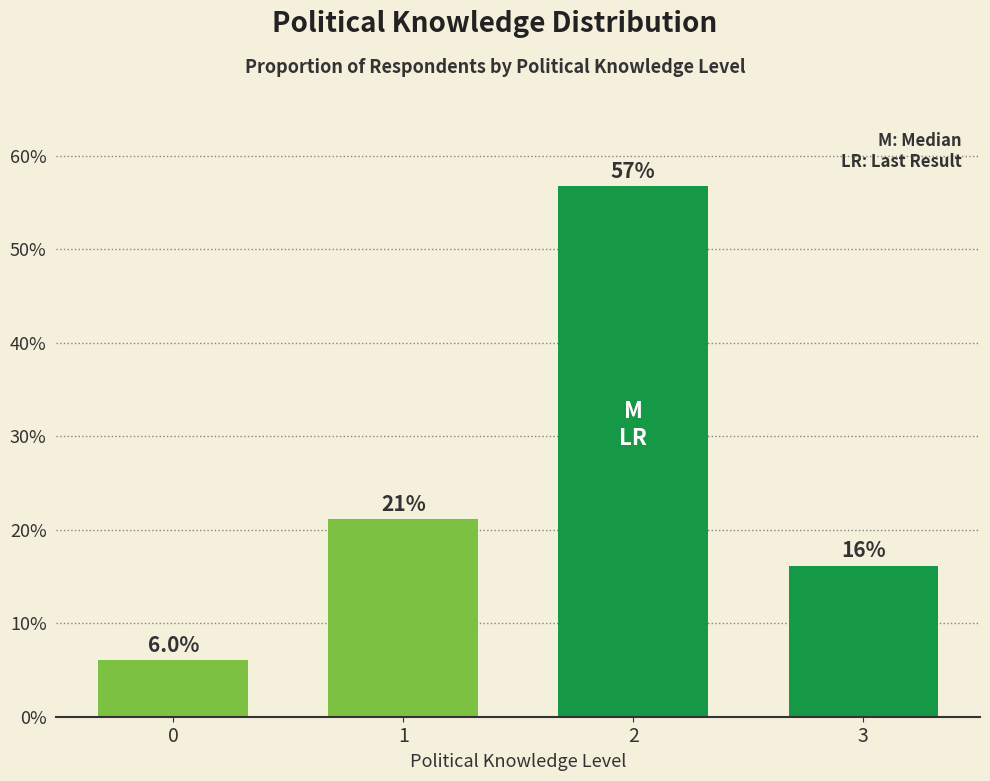

Does the chart contain any negative values?

No